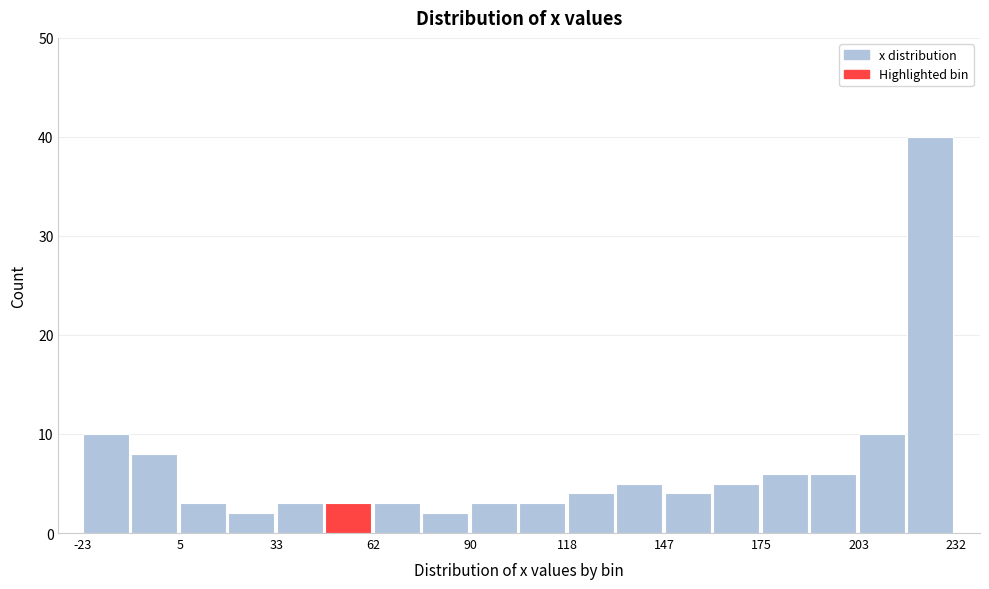

Read against the x-axis, roughly where is the centre of the tallest bar?

225